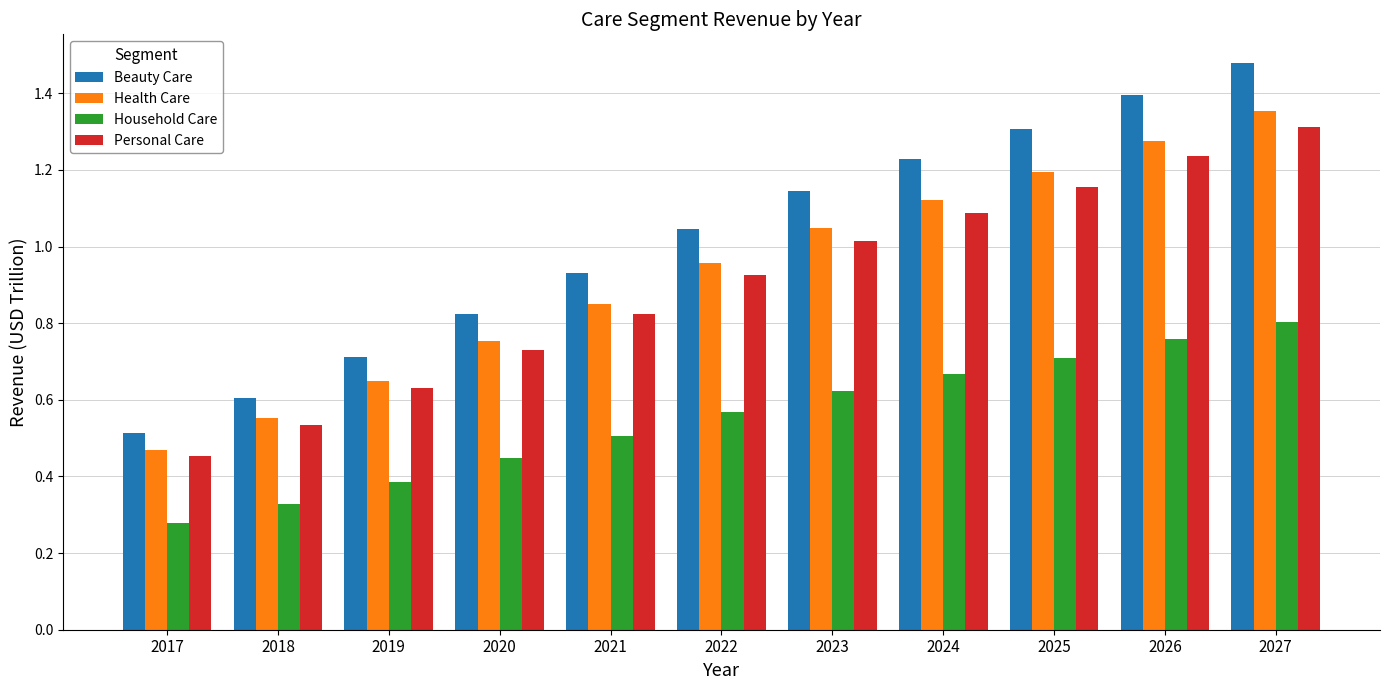

How many series are shown in this chart?

4